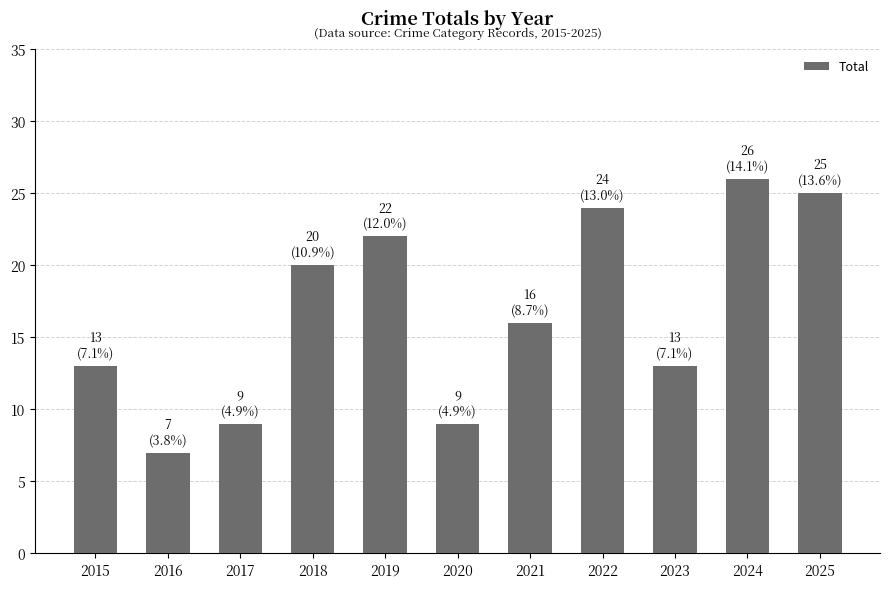

Reading right to left, transcribe all the data shown in this chart.

25	26	13	24	16	9	22	20	9	7	13